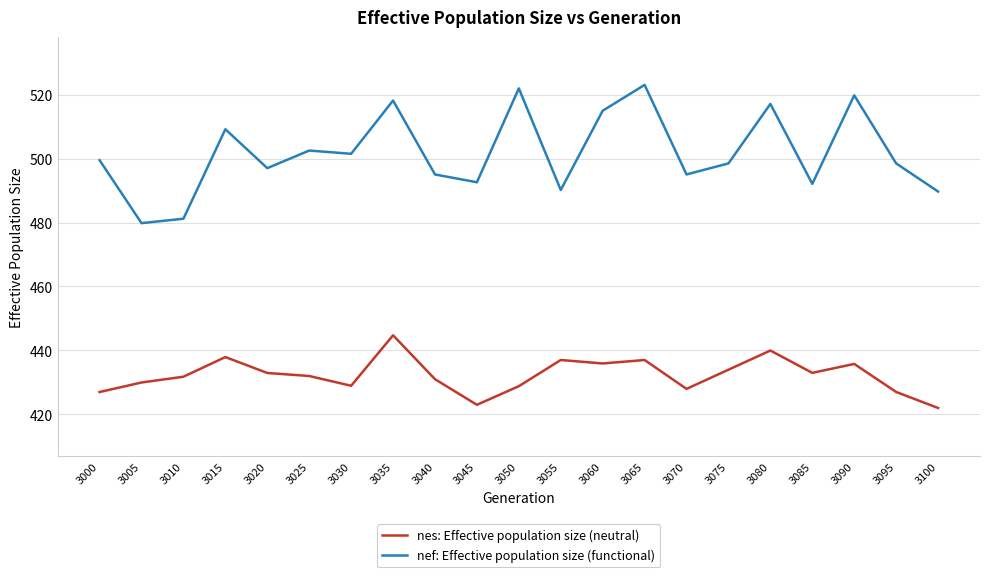

What is the lowest value of the nes: Effective population size (neutral) series?

422.0